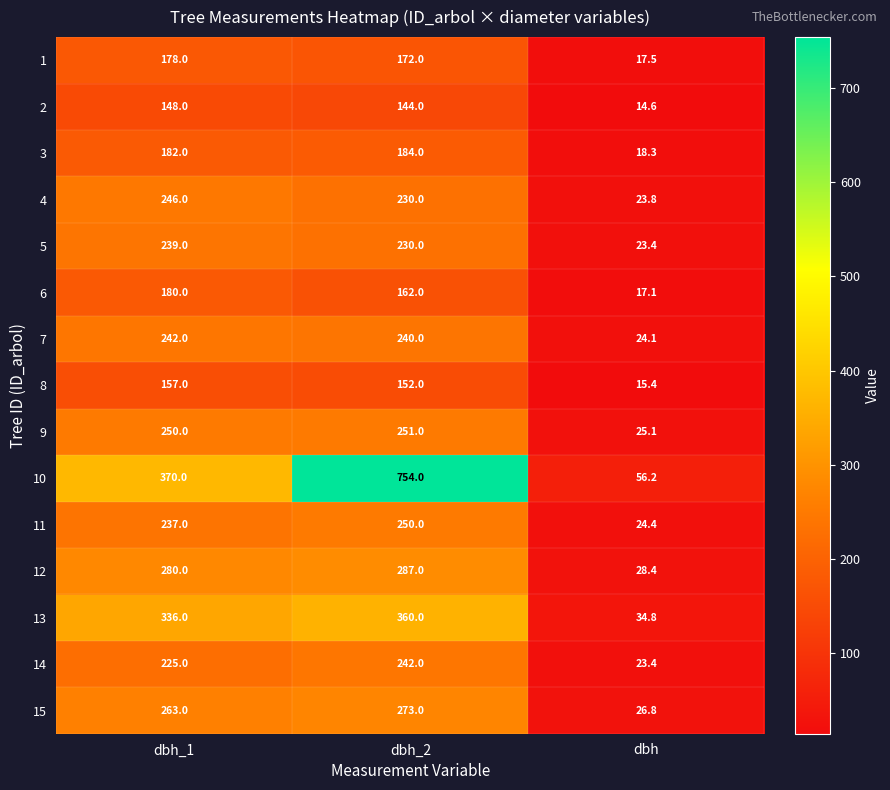

What is the sum of all 7 values?

506.1